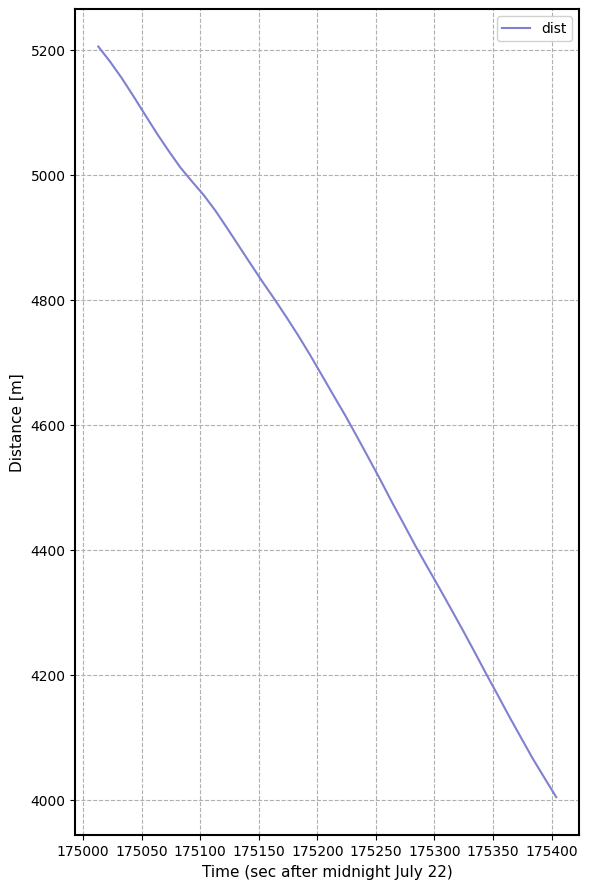

What is the minimum value shown in the chart?

4004.3